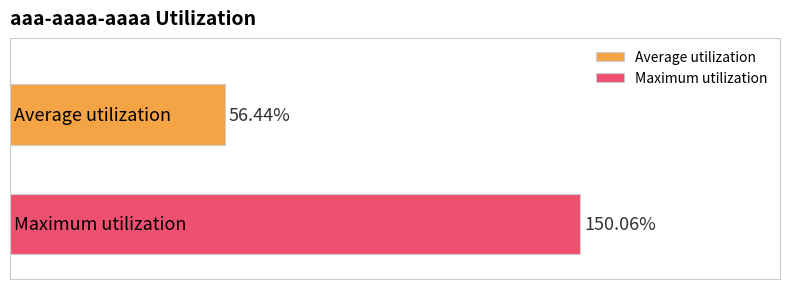

What are all the series names shown in the legend?

Average utilization, Maximum utilization